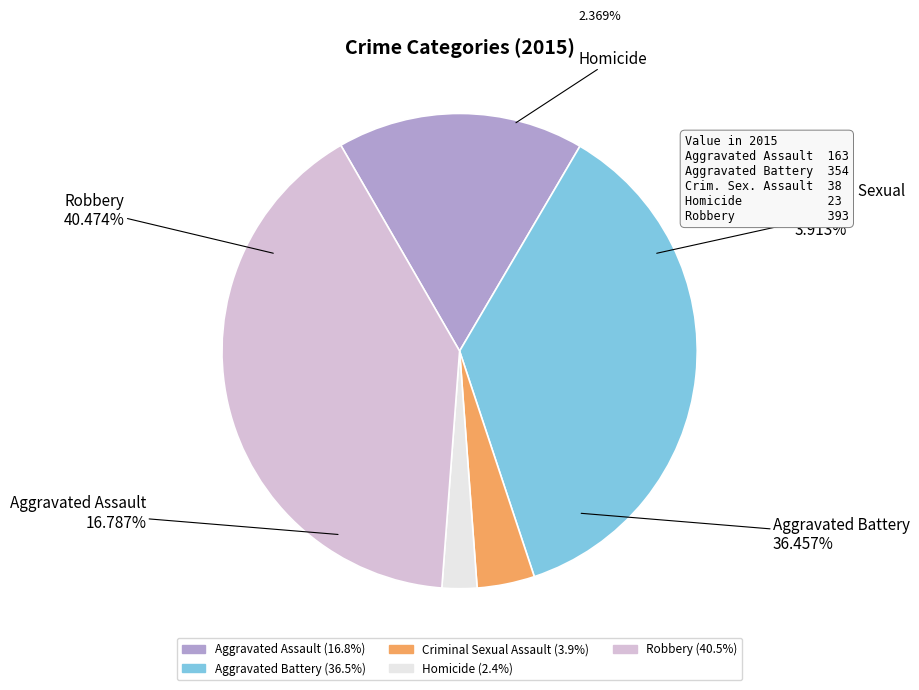

To the nearest percent, what is the combined percentage of Aggravated Battery and Homicide?

39%